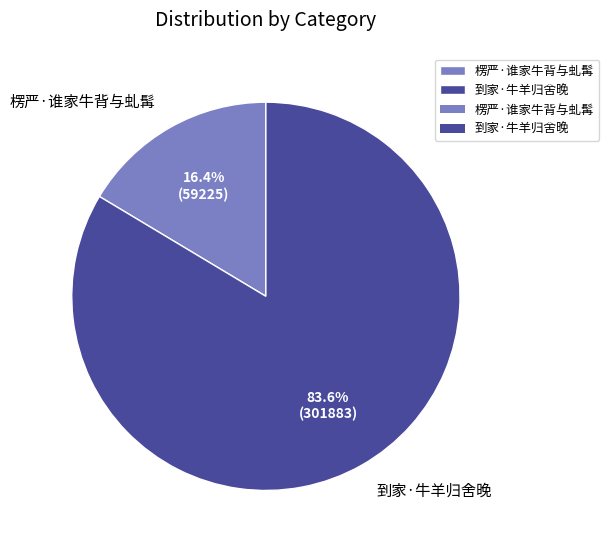

What is the ratio of the value at 到家·牛羊归舍晚 to the value at 楞严·谁家牛背与虬髯?

5.1